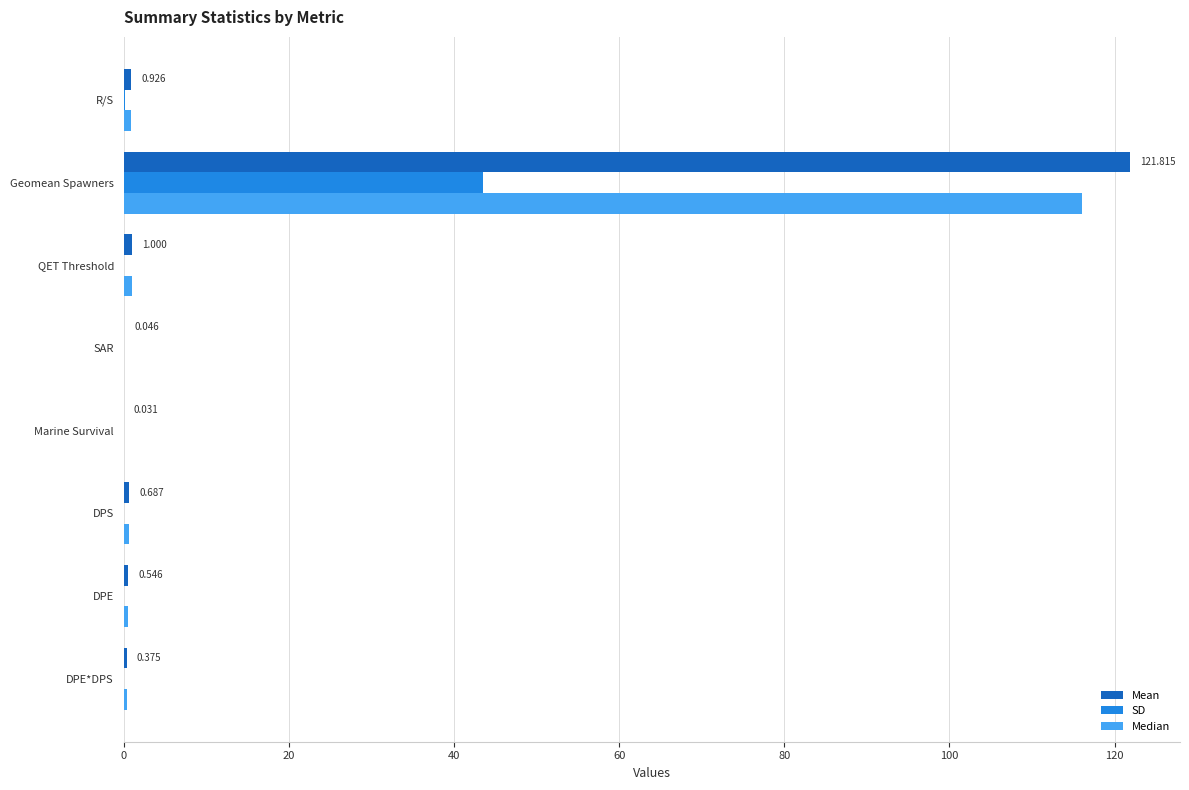

Which category has the highest value across all series?

Geomean Spawners